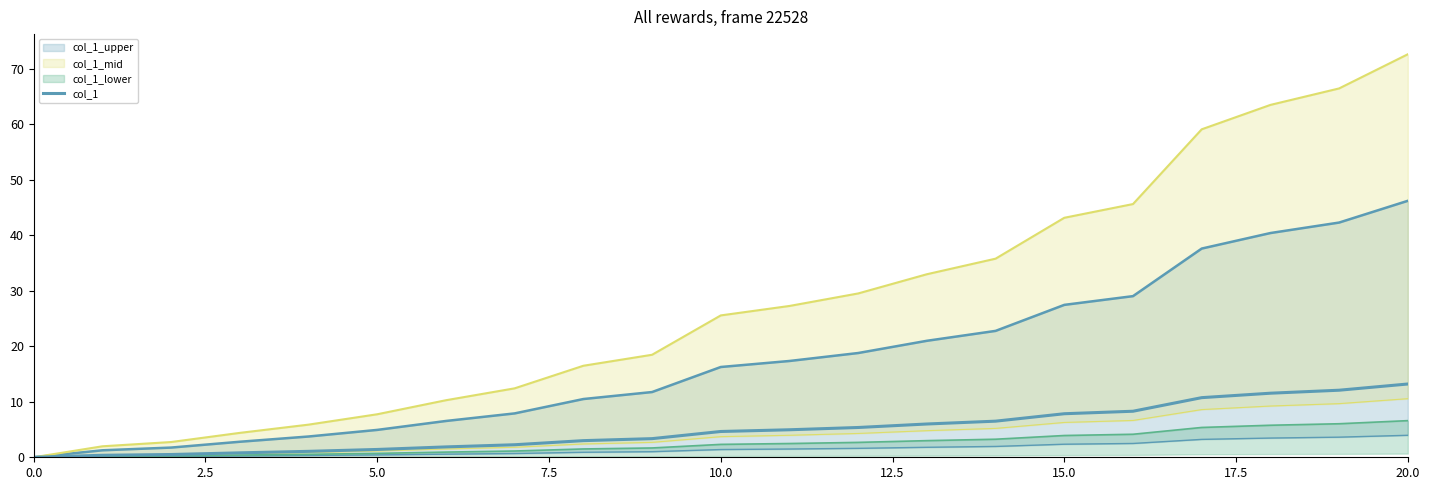

How many positive values are there?

20